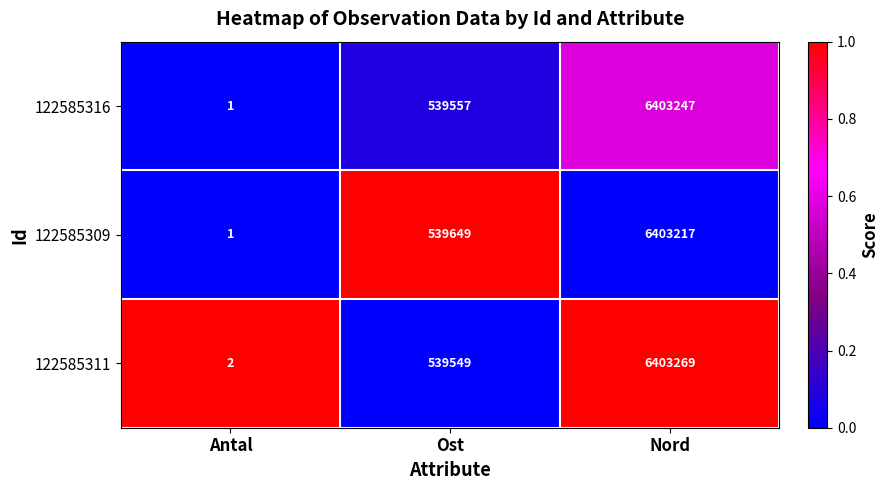

Count the number of categories in the chart.

3